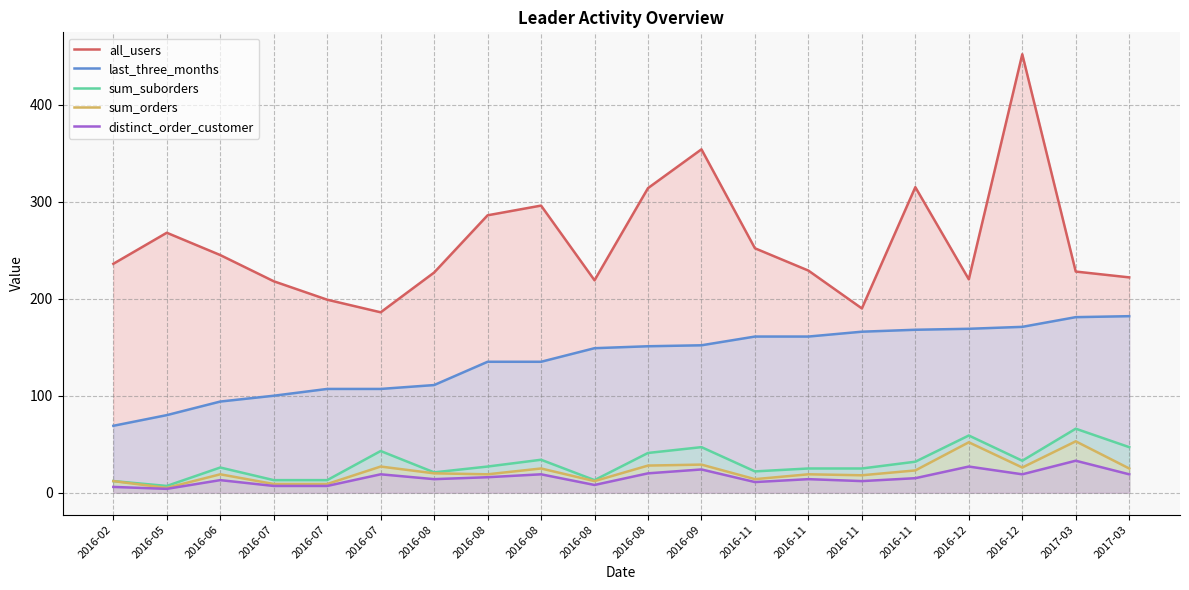

What is the smallest value displayed?

4